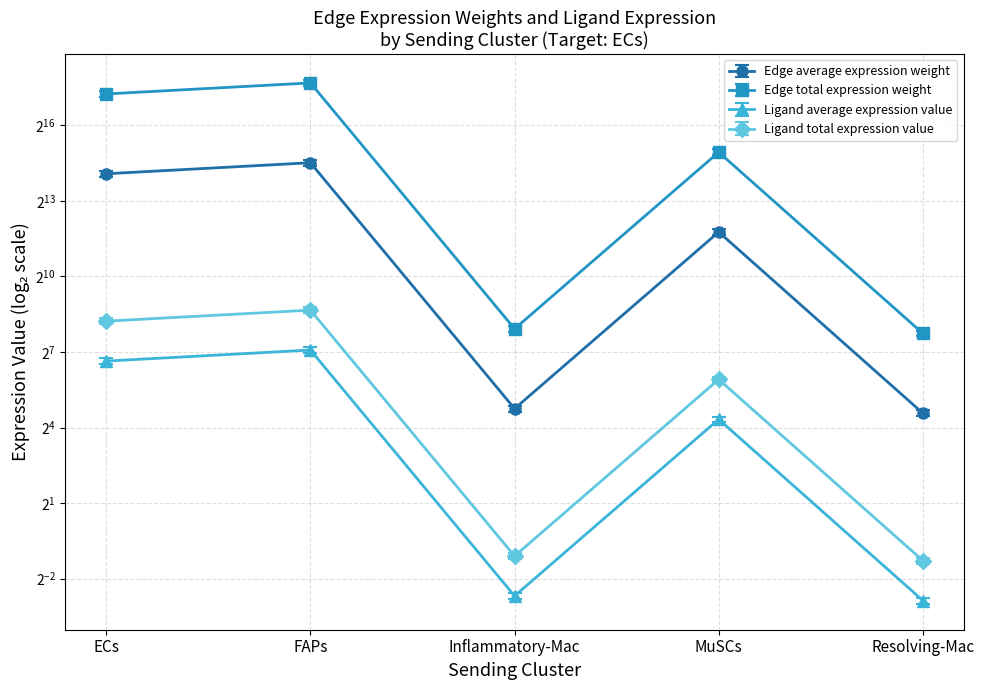

Reading left to right, extract all data points from this chart.

Edge average expression weight: 17293.3	23418.2	26.9	3479.7	23.7
Edge total expression weight: 15909.8	21544.7	24.7	3201.3	21.8
Ligand average expression value: 18676.8	25291.7	29.0	3758.1	25.6
Ligand total expression value: 275.0	372.4	0.4	55.3	0.4